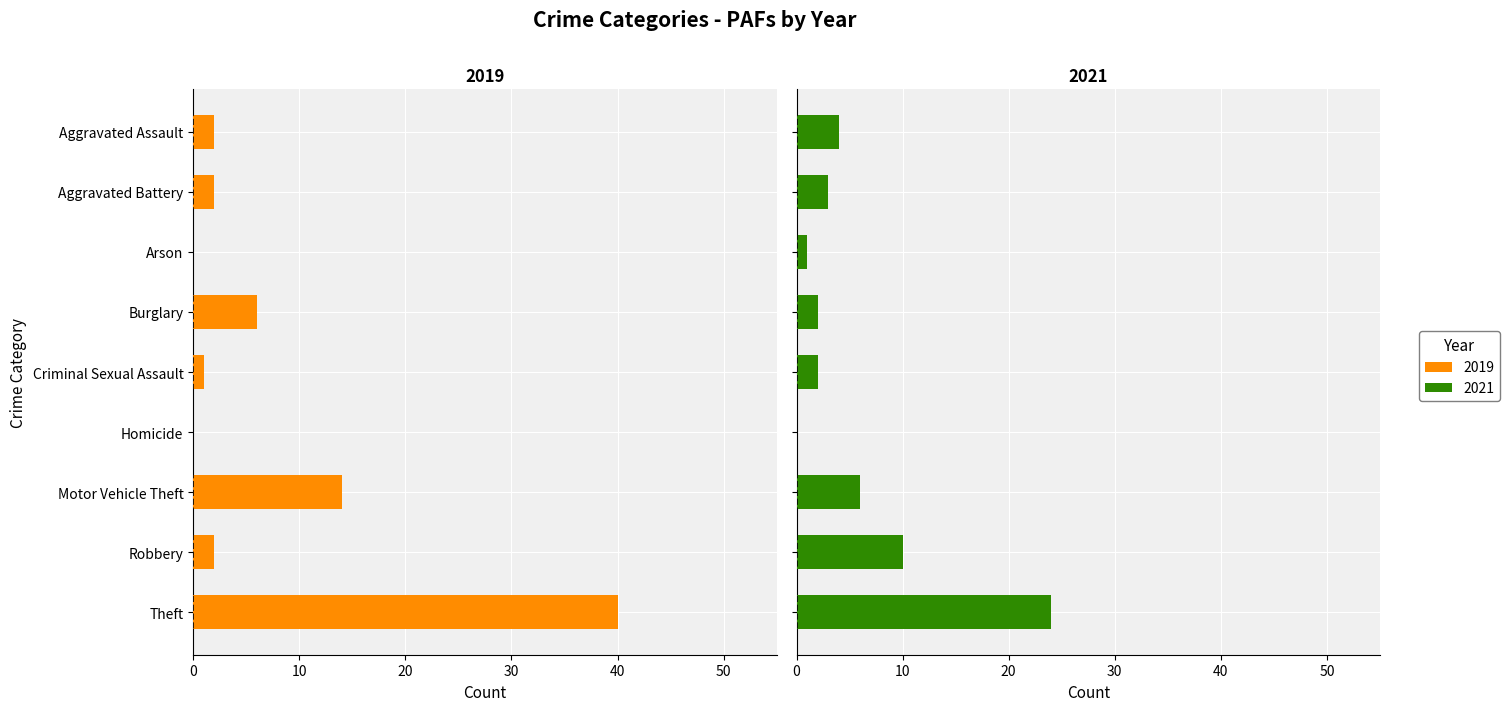

Reading left to right, list all the values displayed in this chart.

2019: Aggravated Assault=2	Aggravated Battery=2	Arson=0	Burglary=6	Criminal Sexual Assault=1	Homicide=0	Motor Vehicle Theft=14	Robbery=2	Theft=40
2021: Aggravated Assault=4	Aggravated Battery=3	Arson=1	Burglary=2	Criminal Sexual Assault=2	Homicide=0	Motor Vehicle Theft=6	Robbery=10	Theft=24